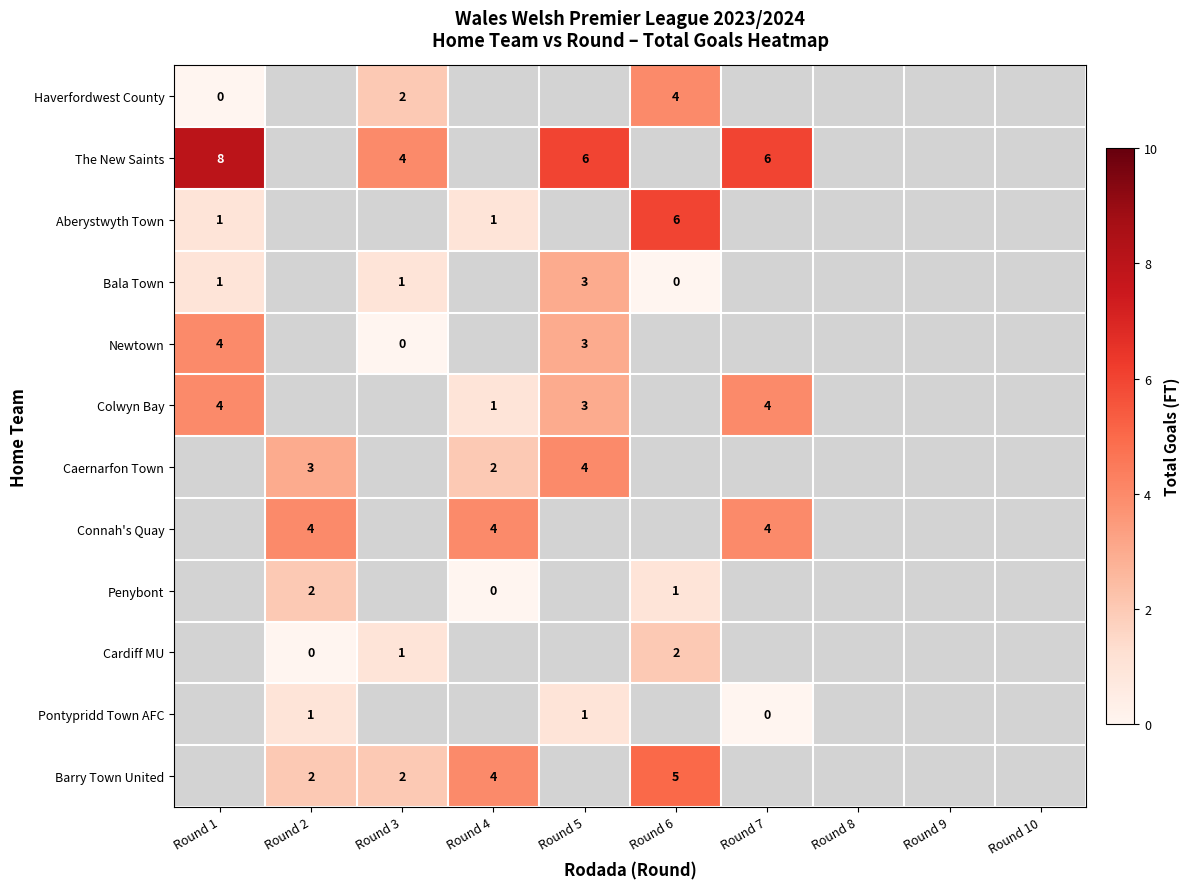

The Colwyn Bay series shows 4 at Round 1. True or false?

True